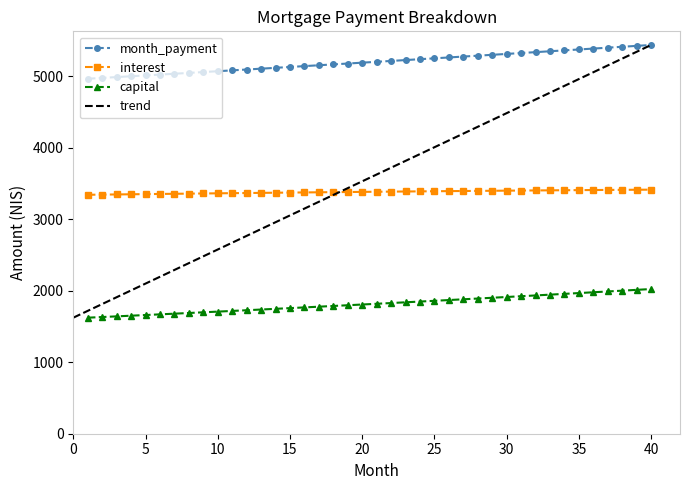

How many values in the interest series exceed 3383?

20